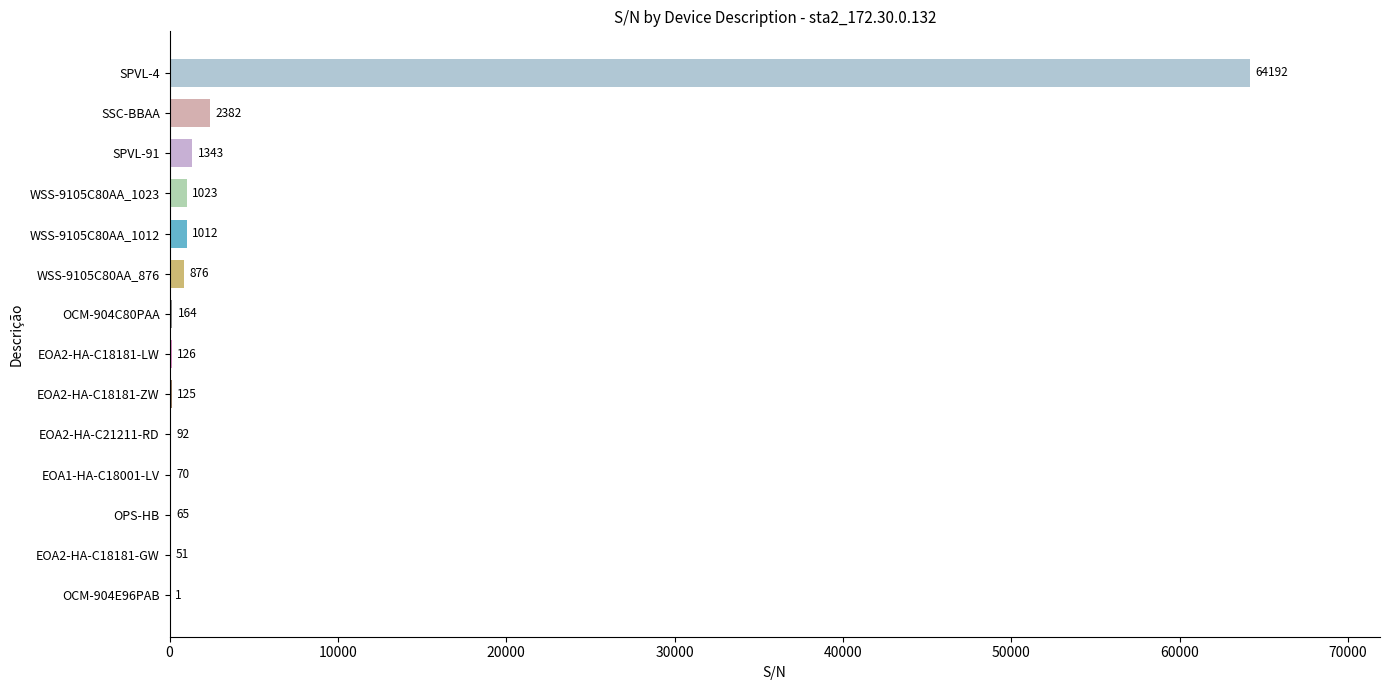

What is the ratio of the value at SPVL-4 to the value at EOA2-HA-C18181-LW?

509.5